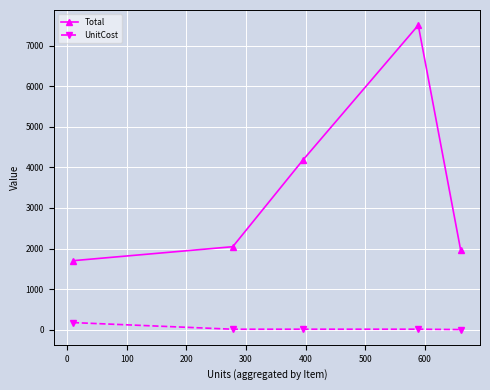

List the series in order of their overall mean, highest first.

Total, UnitCost